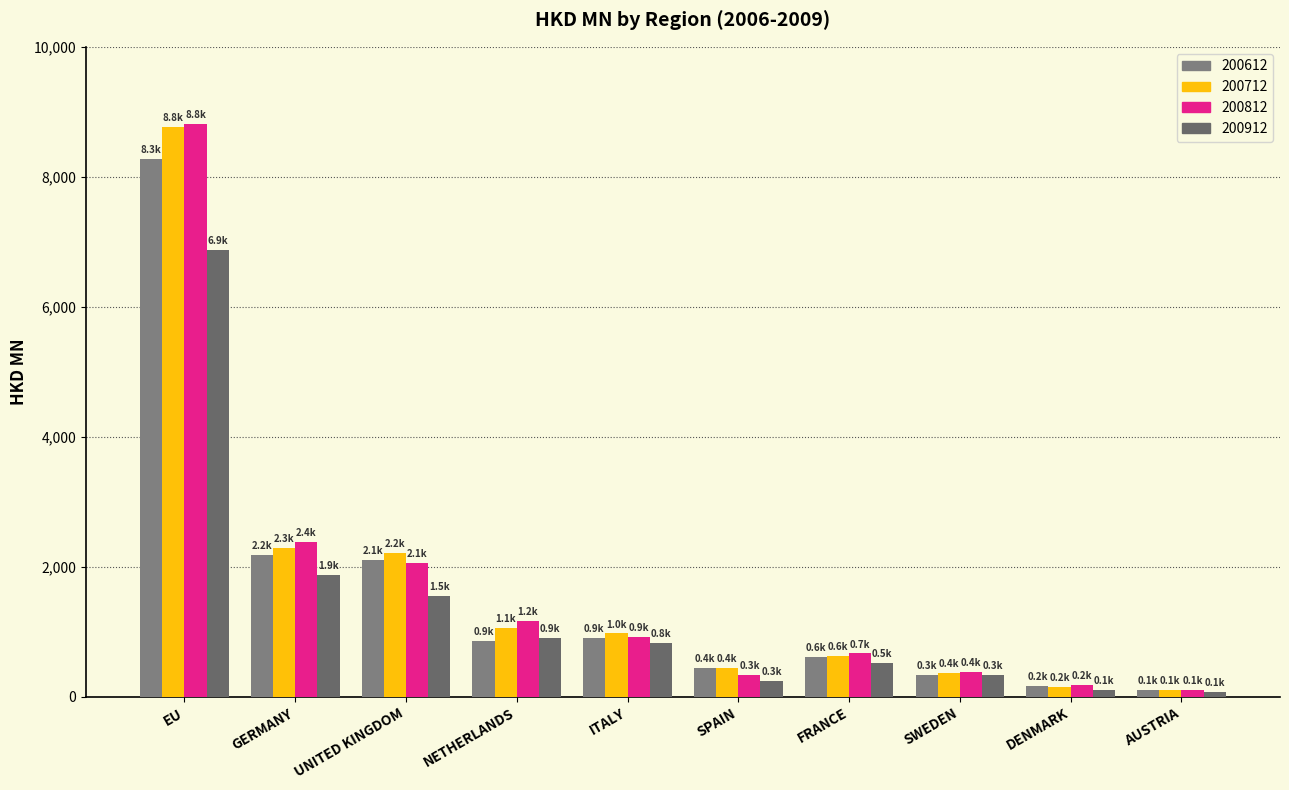

What is the sum of all 200812 values?

17039.2